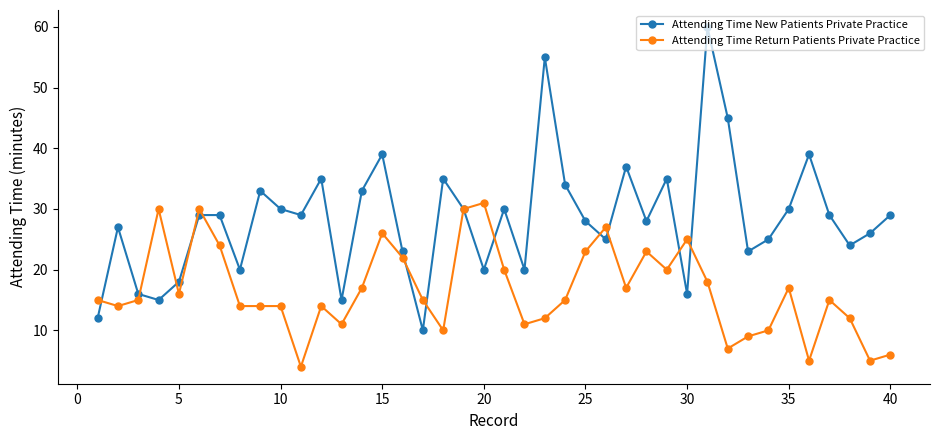

How many distinct data groups are displayed?

2